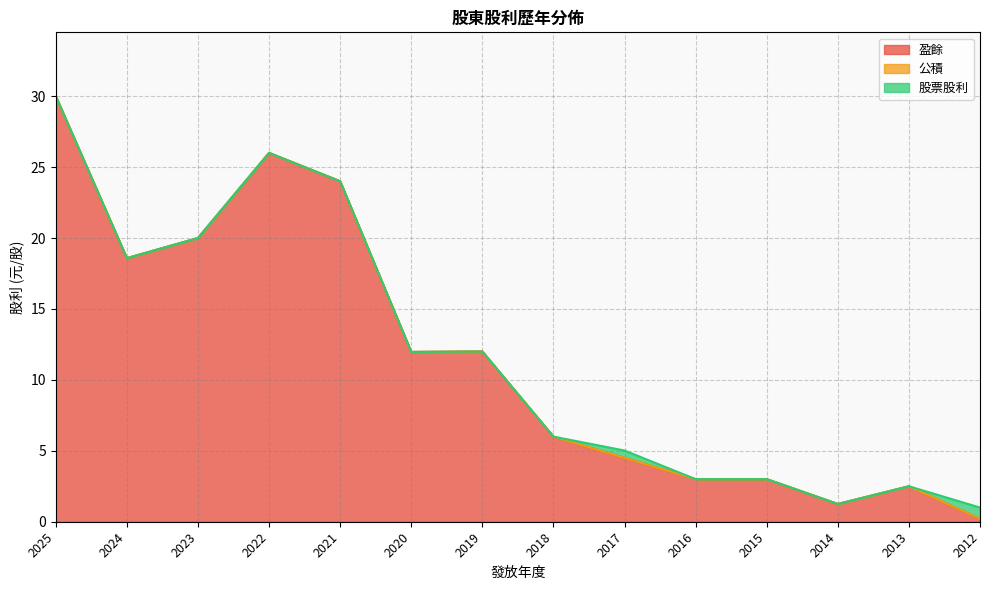

The 股票股利 series shows 0.0 at 2019. True or false?

True